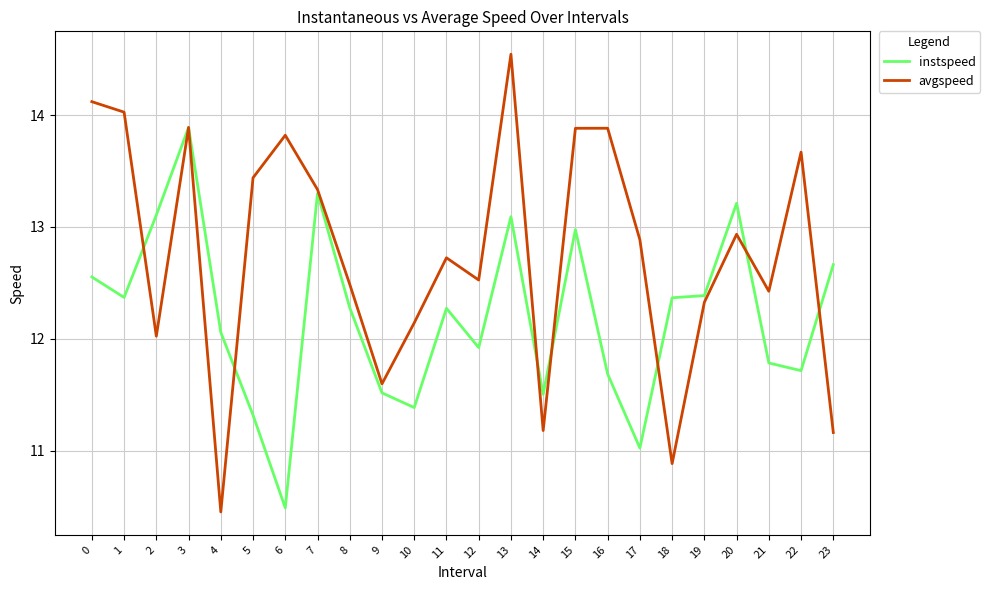

Which category has the highest value in the instspeed series?

3